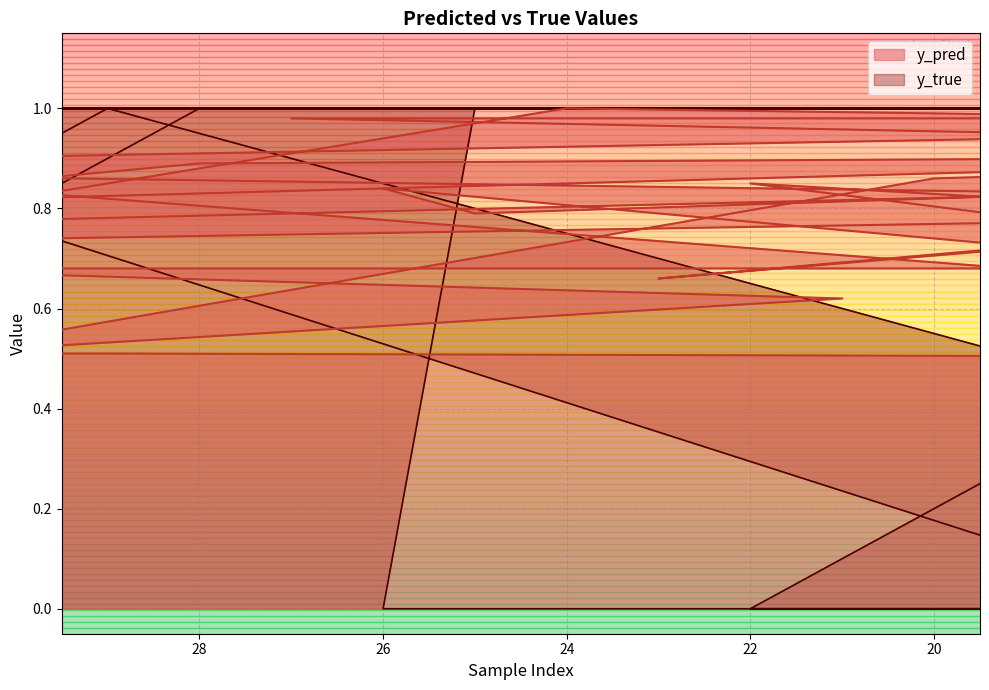

Which series ends up on top after the final intersection of y_pred and y_true?

y_pred